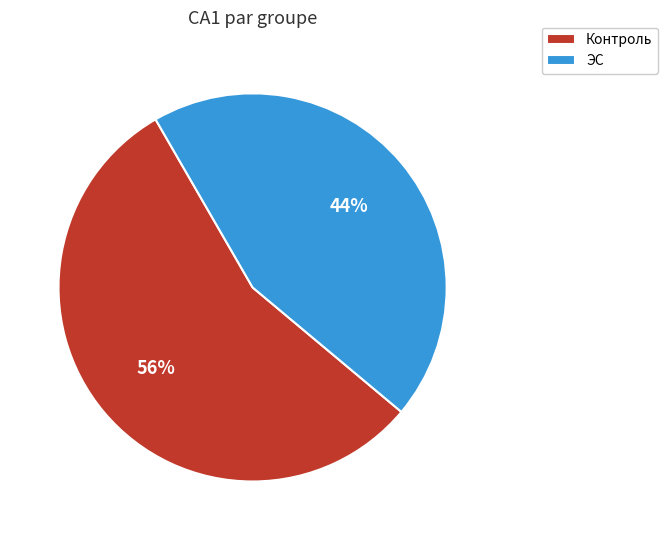

To the nearest percent, what percentage of the pie is ЭС?

44%